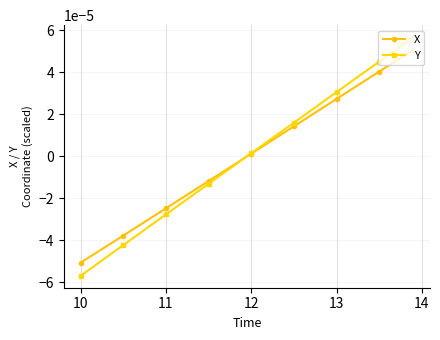

List the series in order of their peak value, highest first.

Y, X